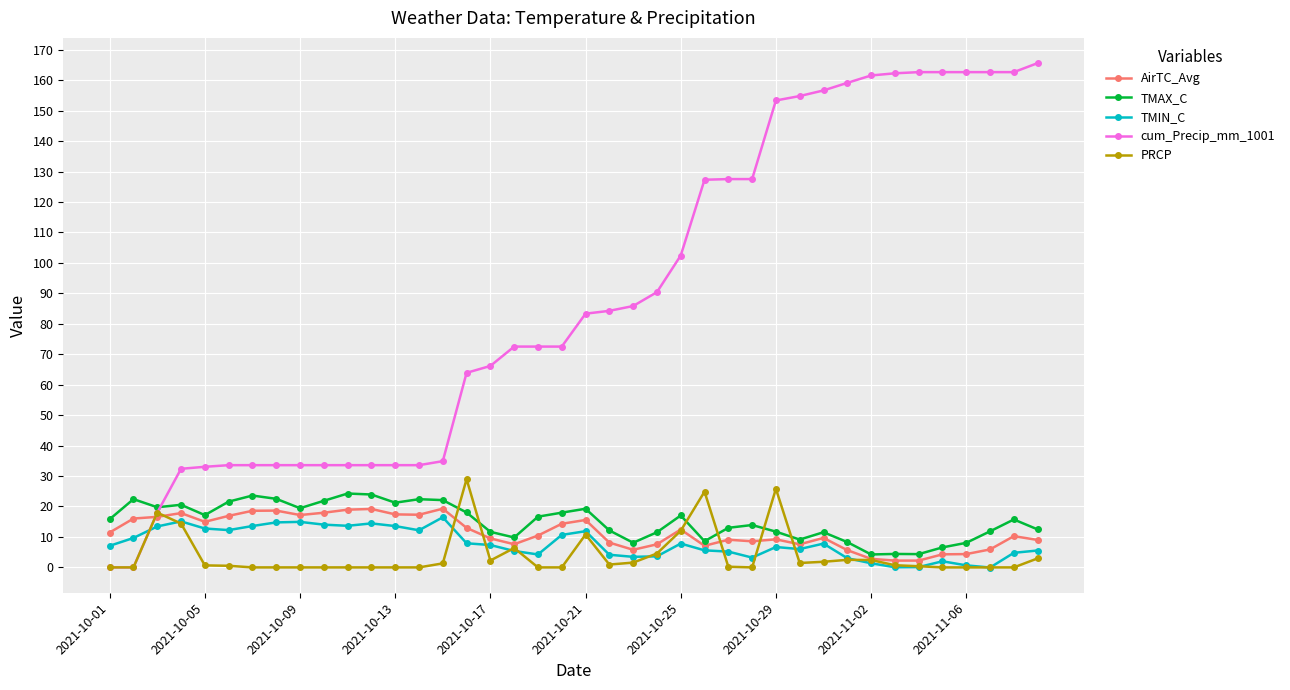

What is the highest value of the cum_Precip_mm_1001 series?

165.6